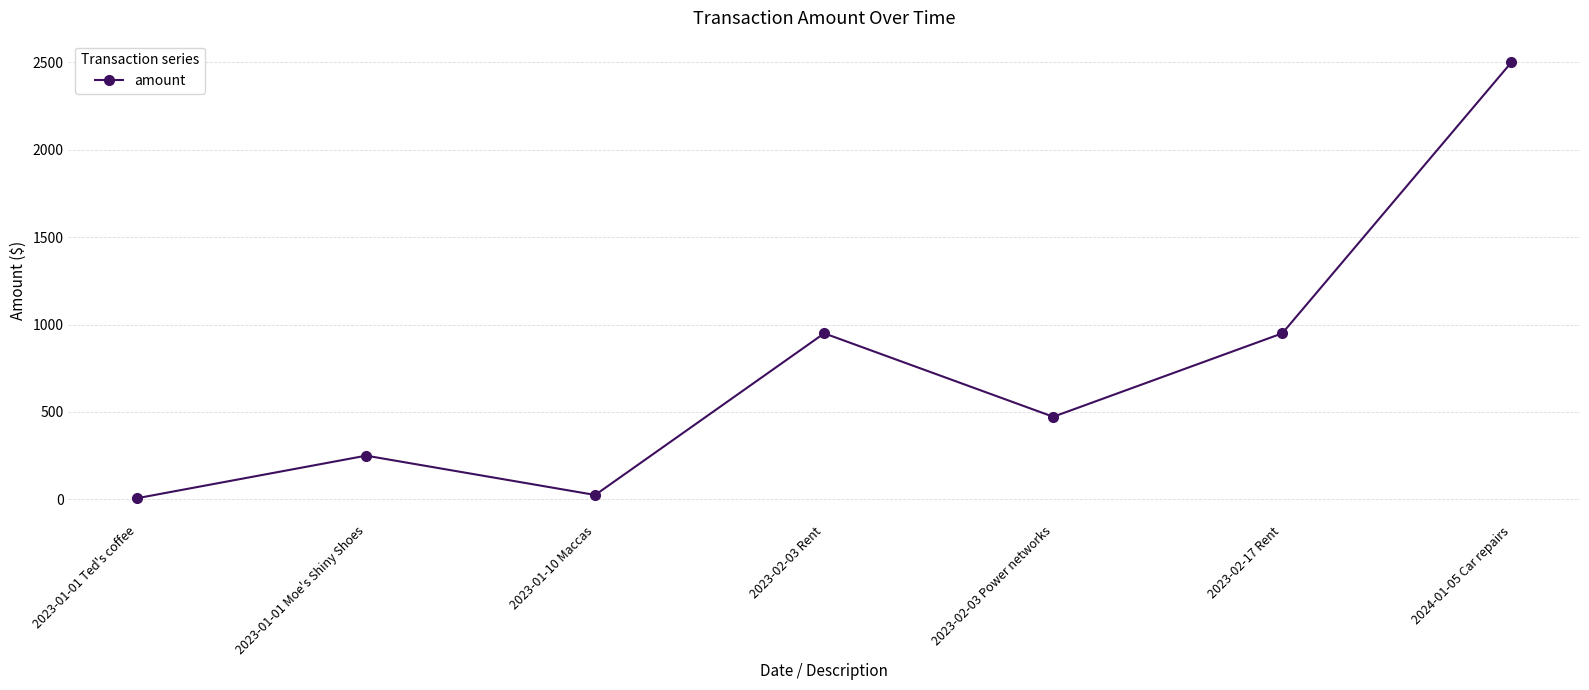

Approximately how many times larger is the value at 2023-01-01 Moe's Shiny Shoes compared to 2023-01-01 Ted's coffee?

38.5